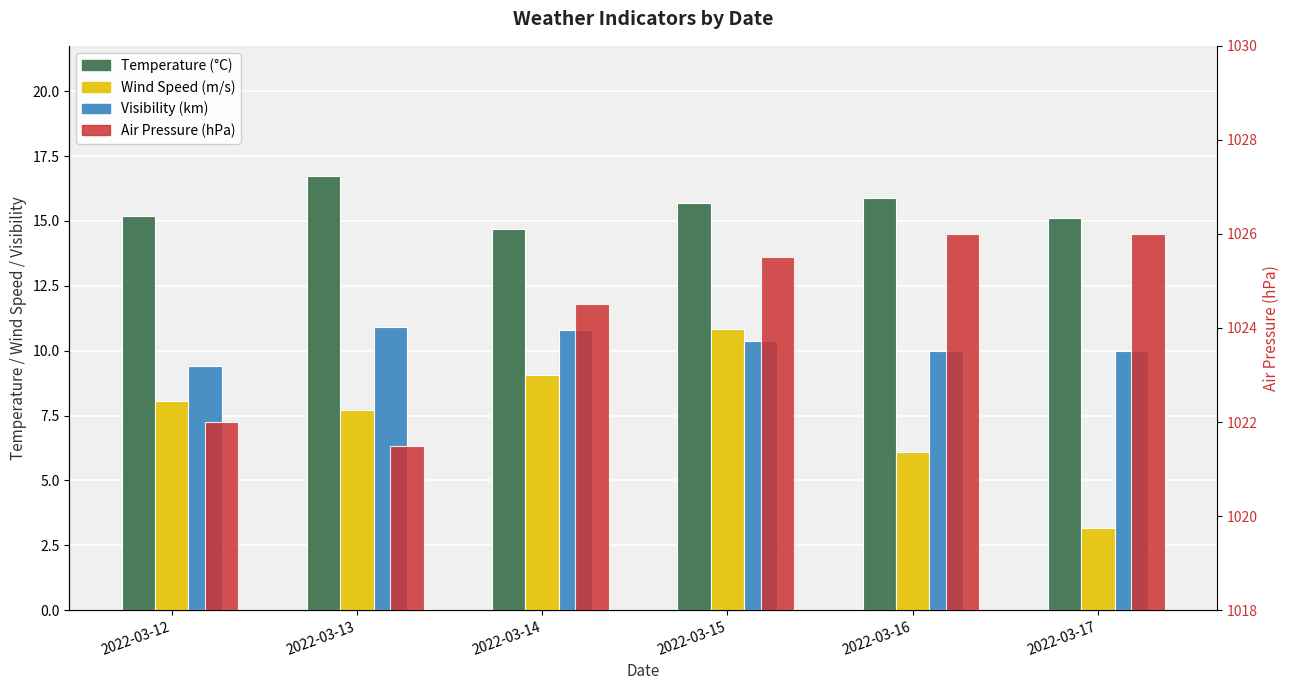

What is the sum of all Air Pressure (hPa) values?

6145.5